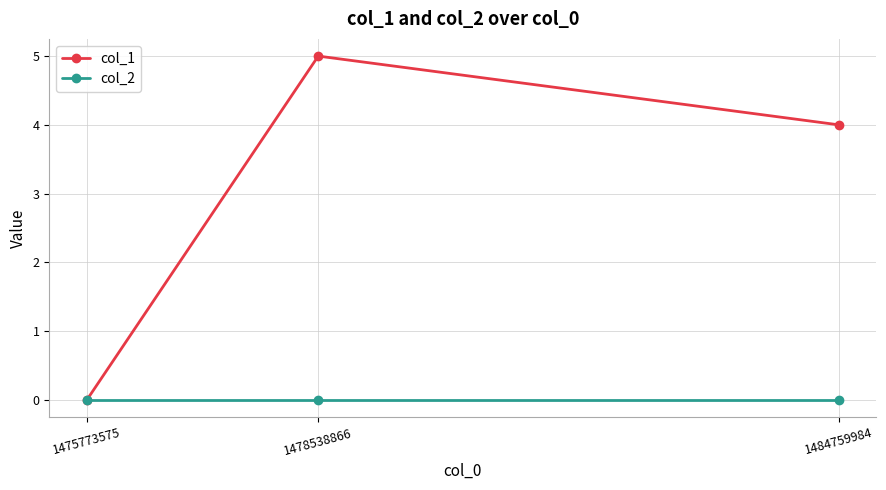

Does the chart have visible grid lines?

Yes